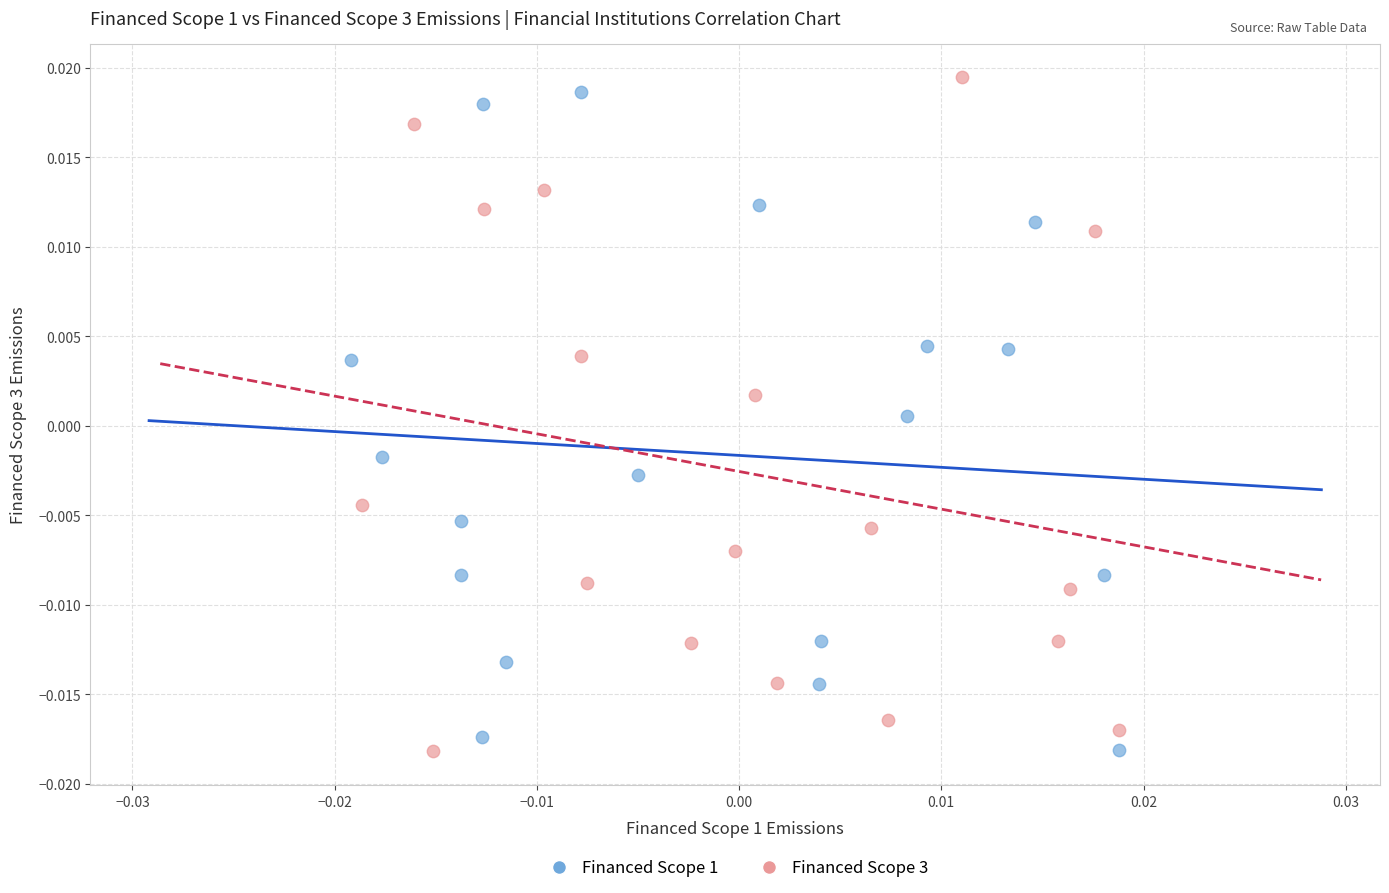

Which series reaches the maximum Y coordinate?

Financed Scope 3